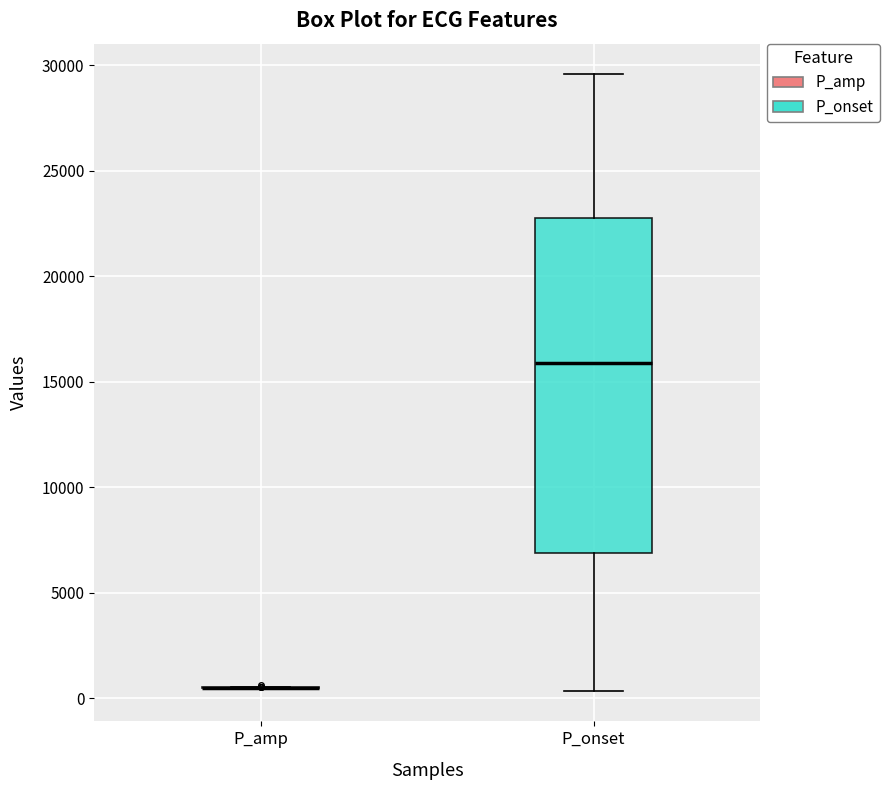

Comparing the boxes themselves (not the whiskers), which one is the tallest?

P_onset